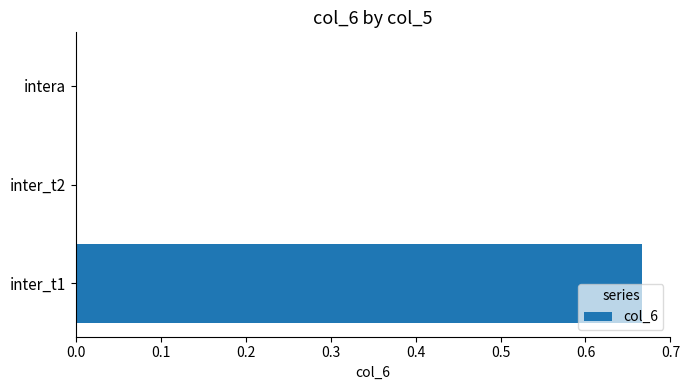

How many values are between 0 and 1?

3